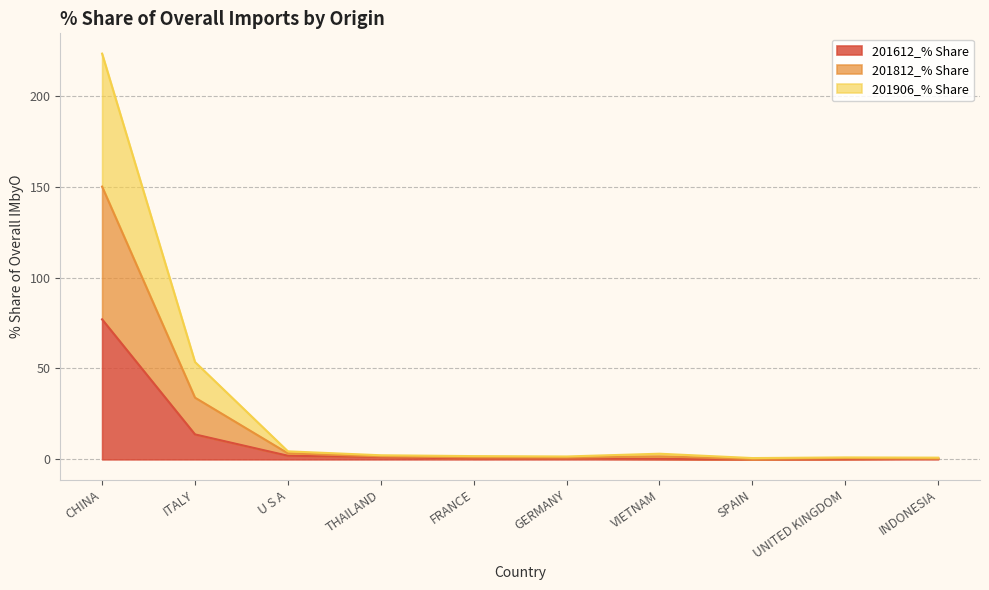

At which label is 201612_% Share closest to 38?

ITALY